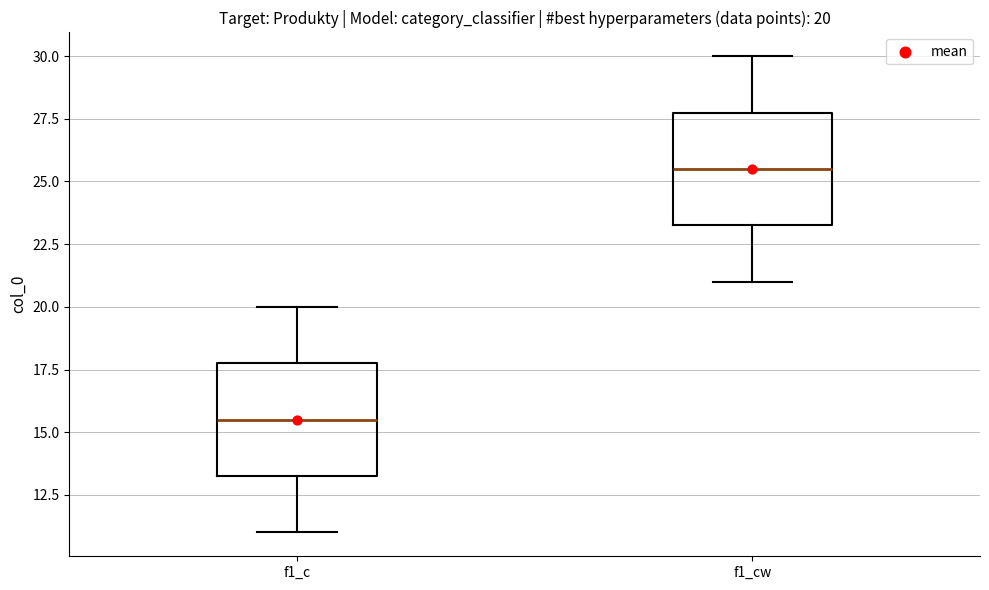

Which box's median line is the highest?

f1_cw